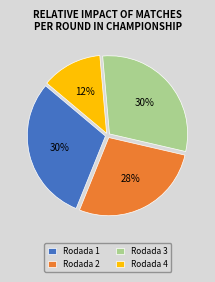

Which category has the smallest portion of the pie?

Rodada 4